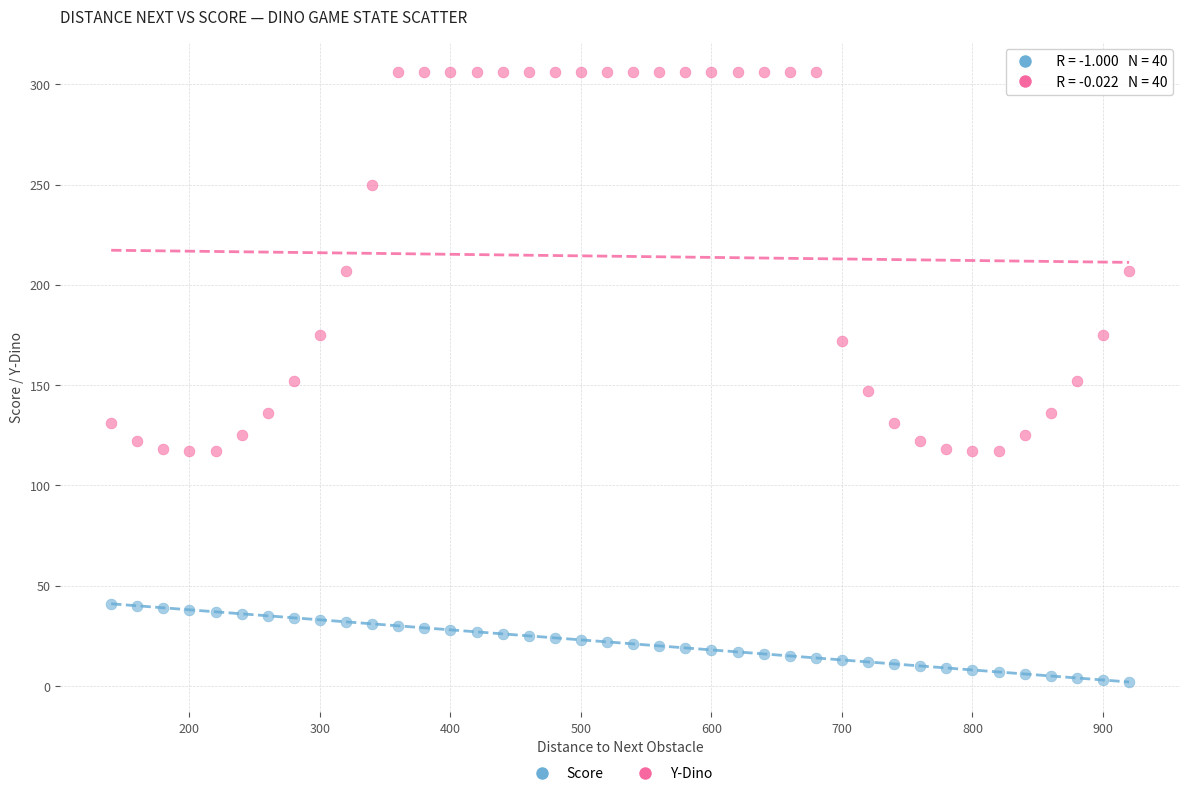

What is the X range (max minus min) for the scatter plot?

780